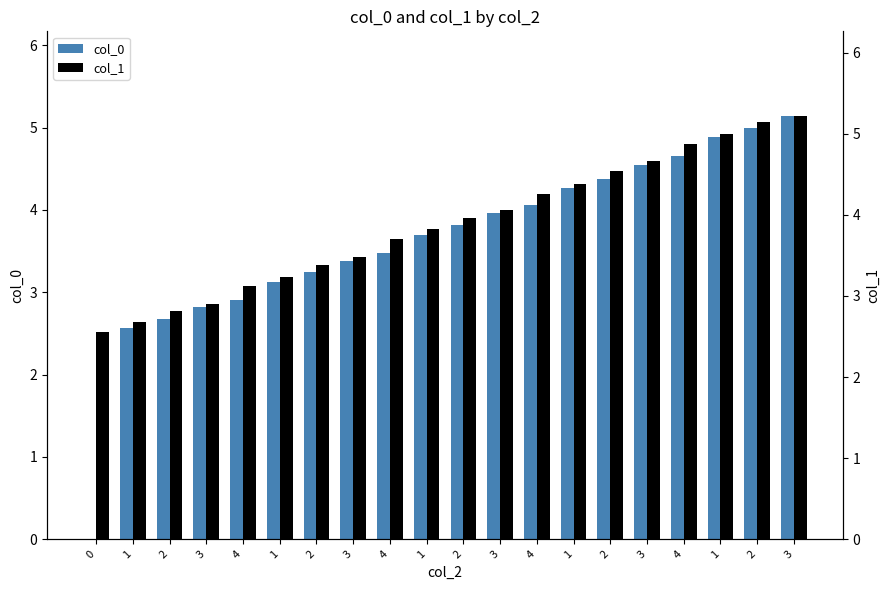

Which series has the largest range (max minus min)?

col_0